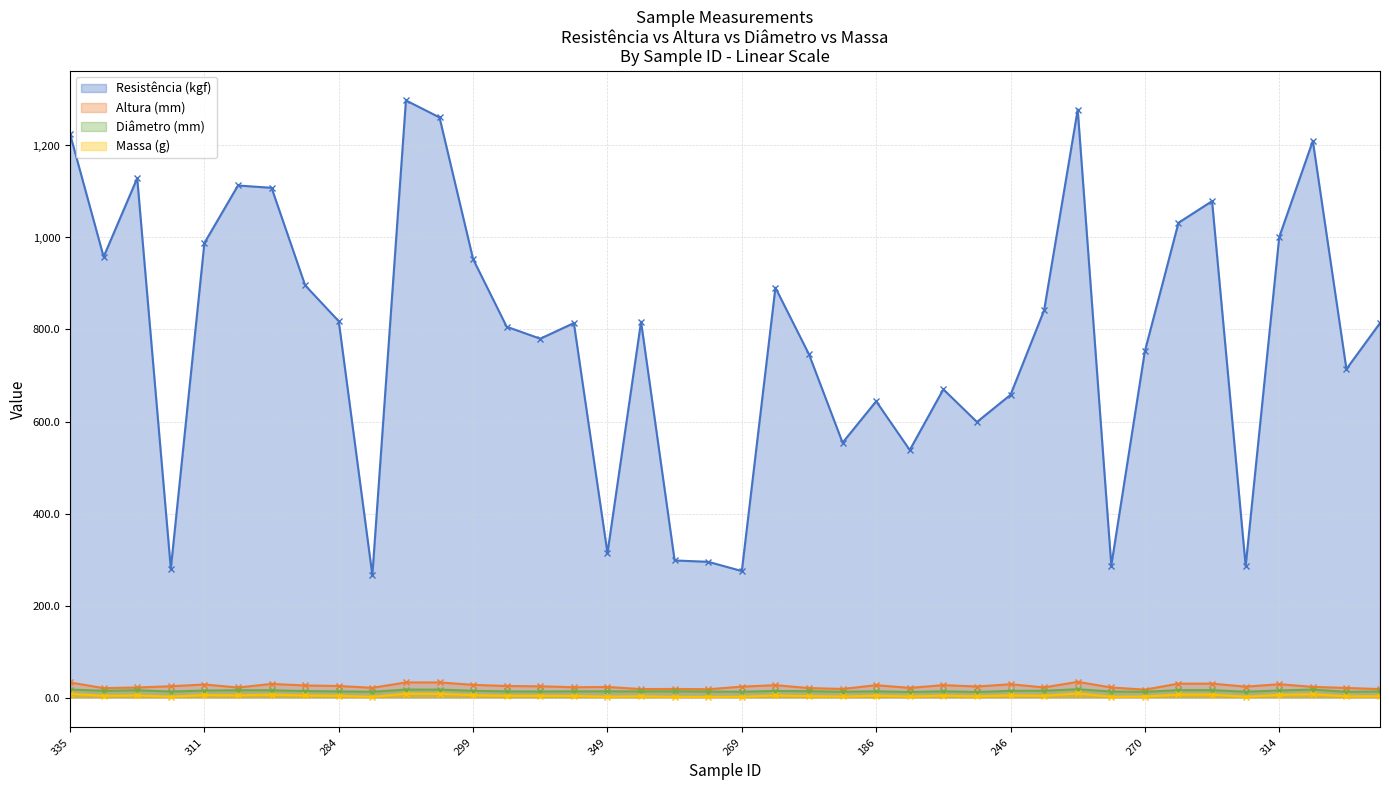

True or false: Resistência (kgf) and Massa (g) cross at least once.

False